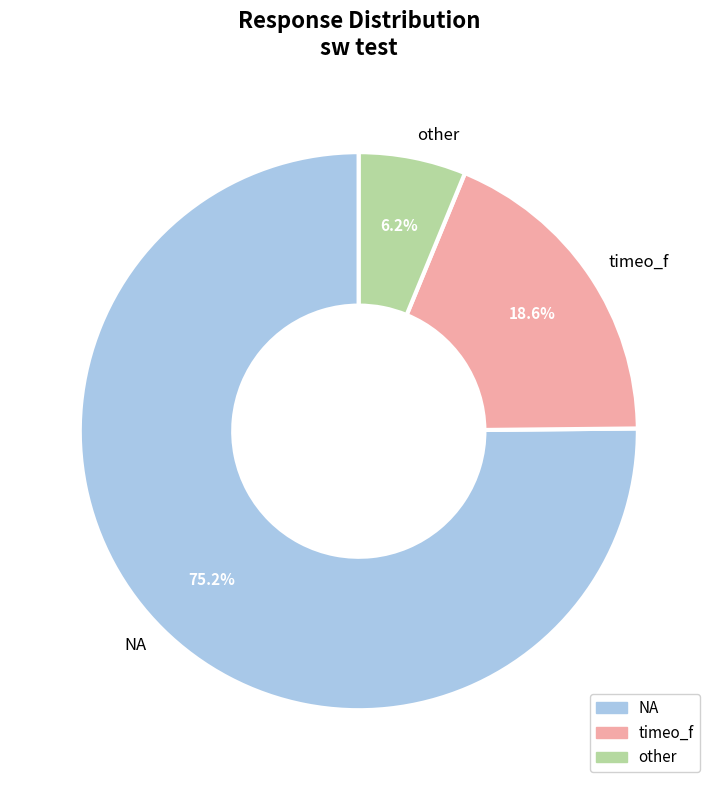

The timeo_f slice represents 19% of the pie. True or false?

True